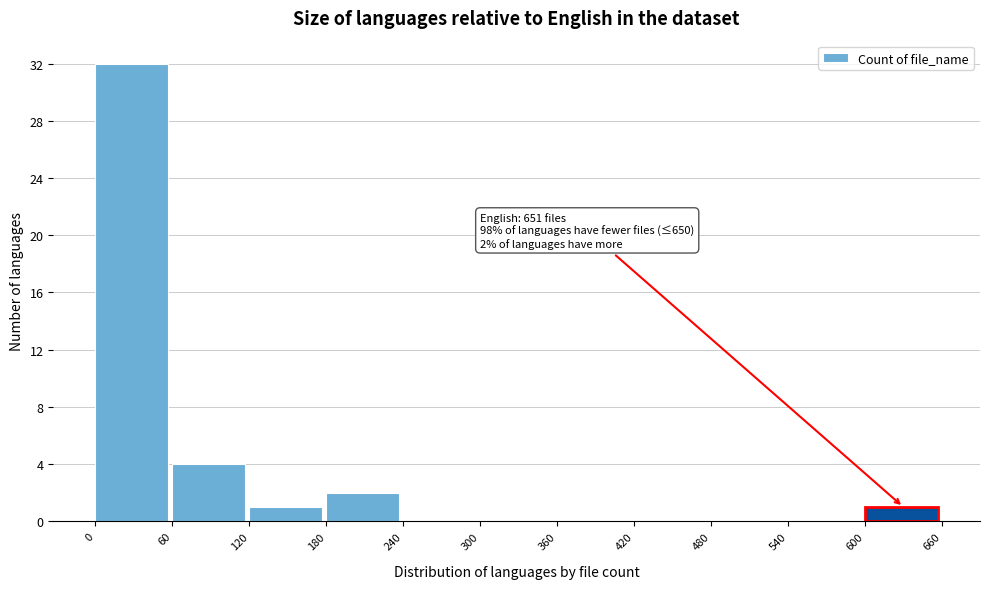

Which range on the x-axis has the tallest bar?

0 to 60